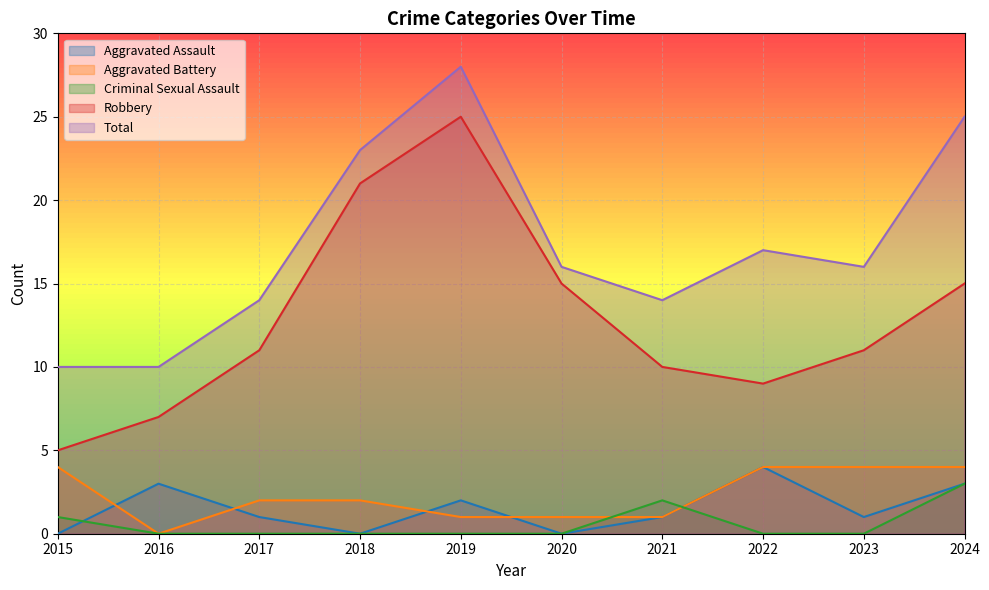

True or false: Aggravated Assault and Robbery intersect in this chart.

False